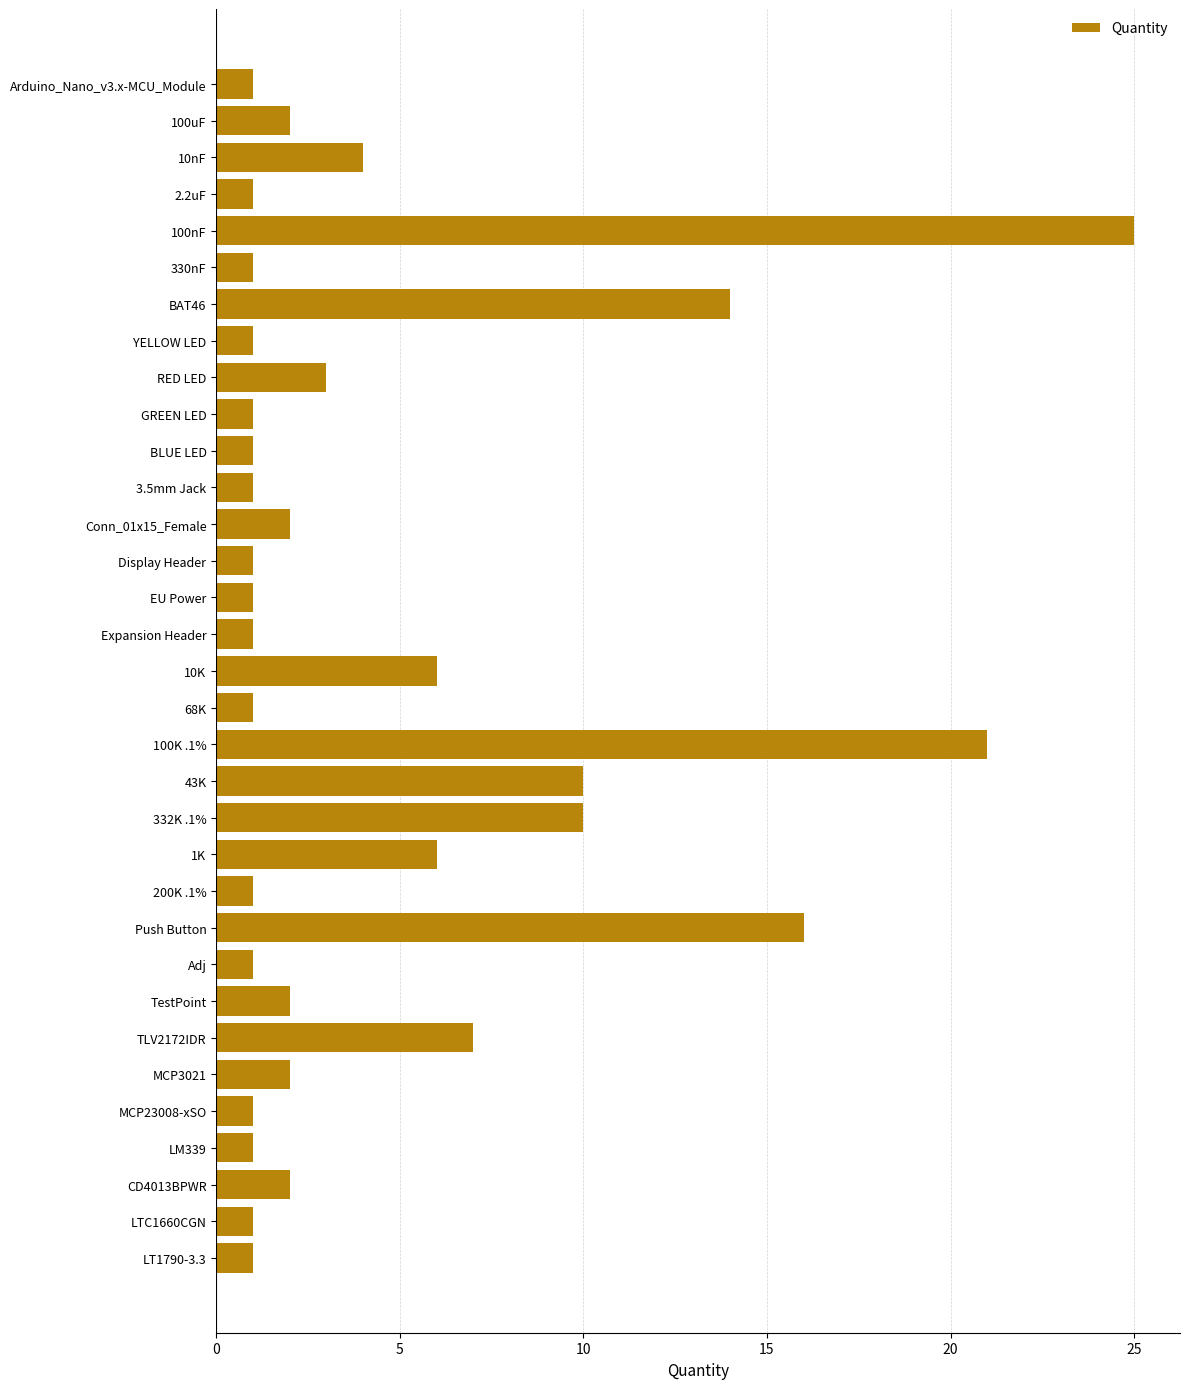

Between Arduino_Nano_v3.x-MCU_Module and 10nF, which is larger?

10nF